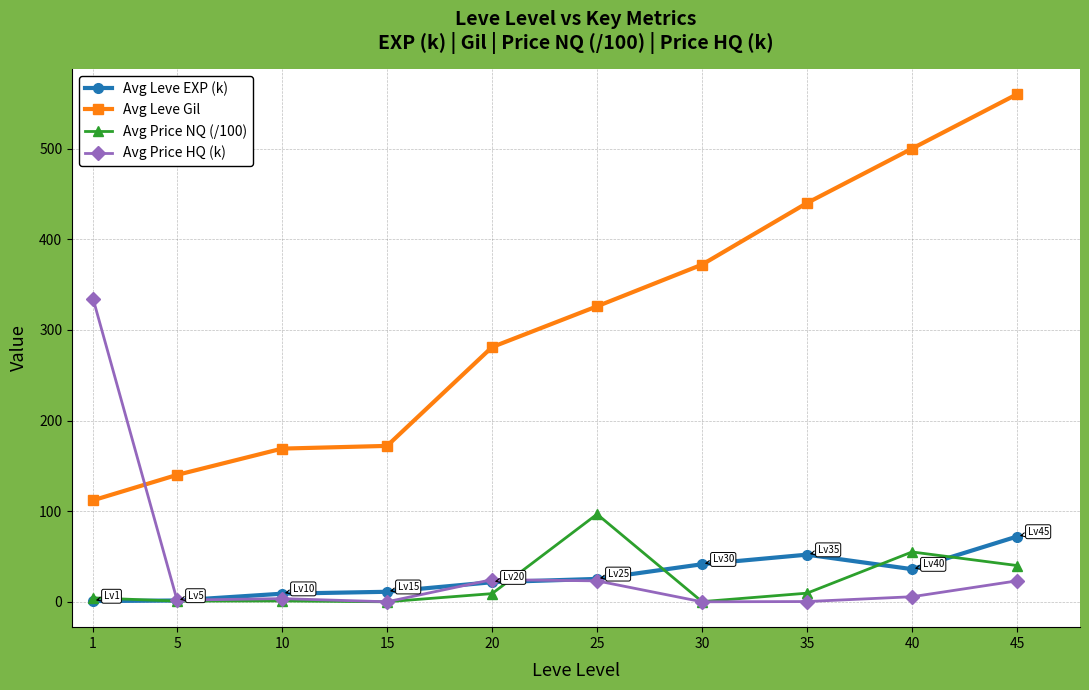

Is the value of Avg Leve Gil at 45 greater than the value of Avg Price HQ (k) at 15?

Yes